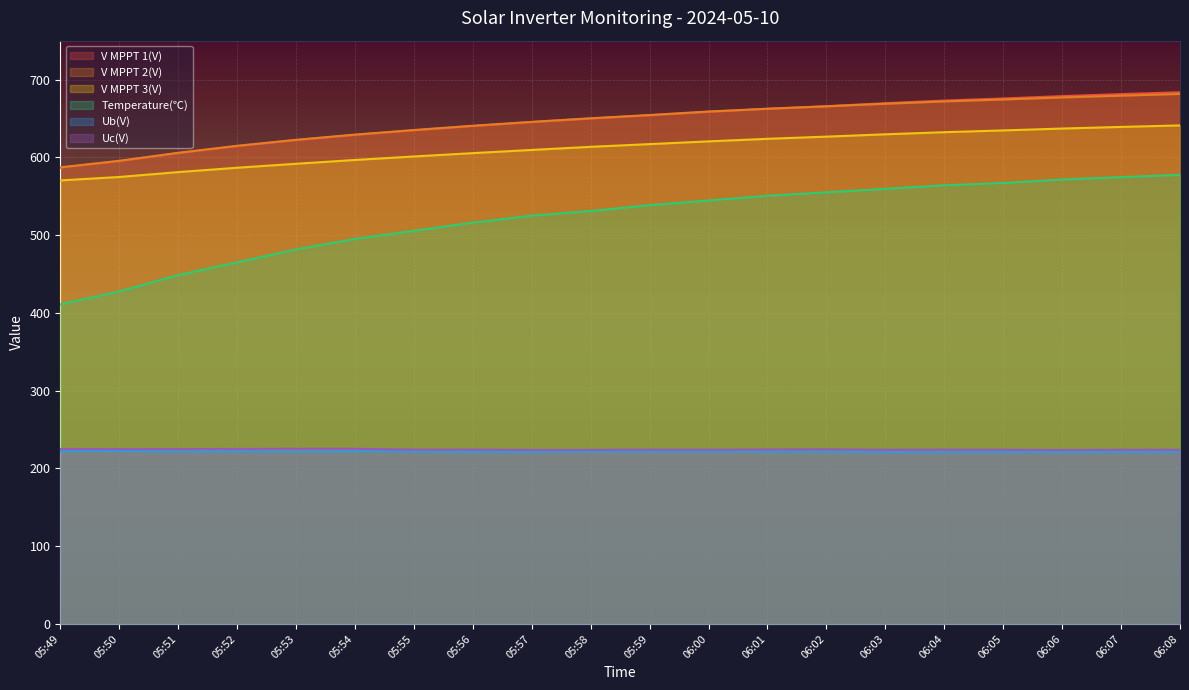

What is the spread (max minus min) of values at 06:08?

462.7